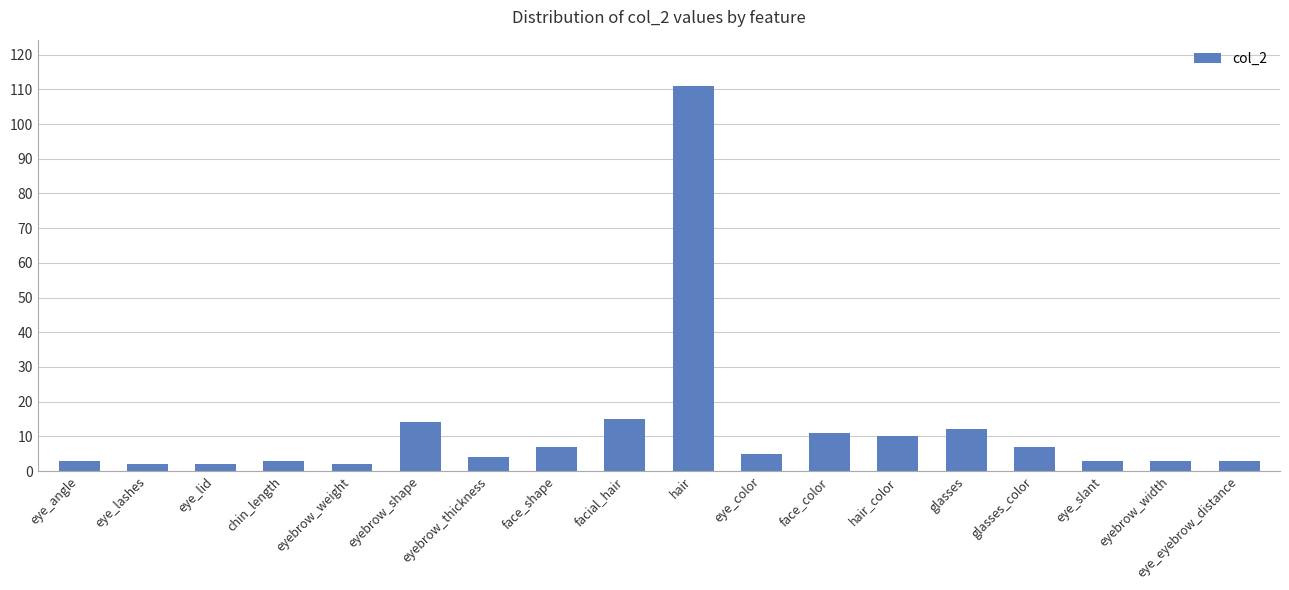

What is the average value?

12